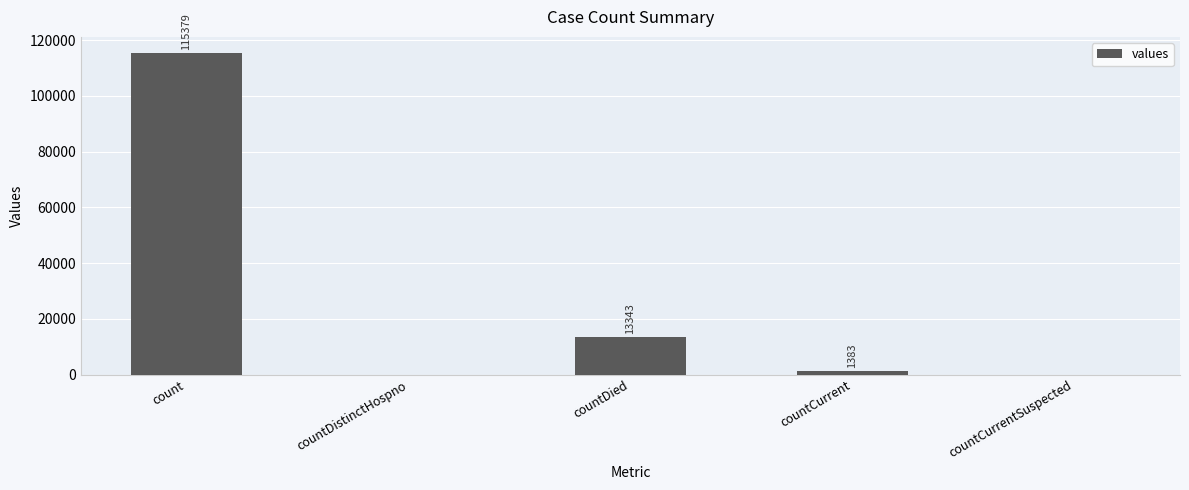

Reading left to right, transcribe all the data shown in this chart.

115379	0	13343	1383	0